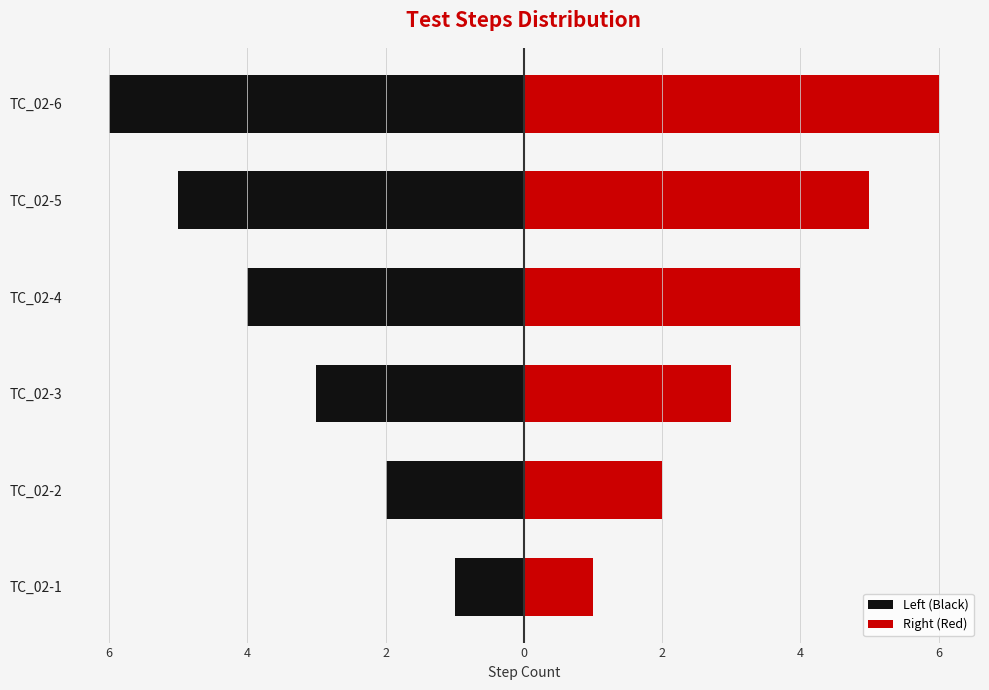

How many values in the Left (Black) series exceed -3?

2